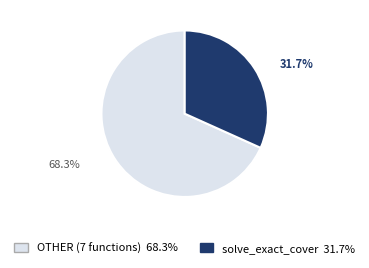

Is there a majority slice in this chart?

Yes